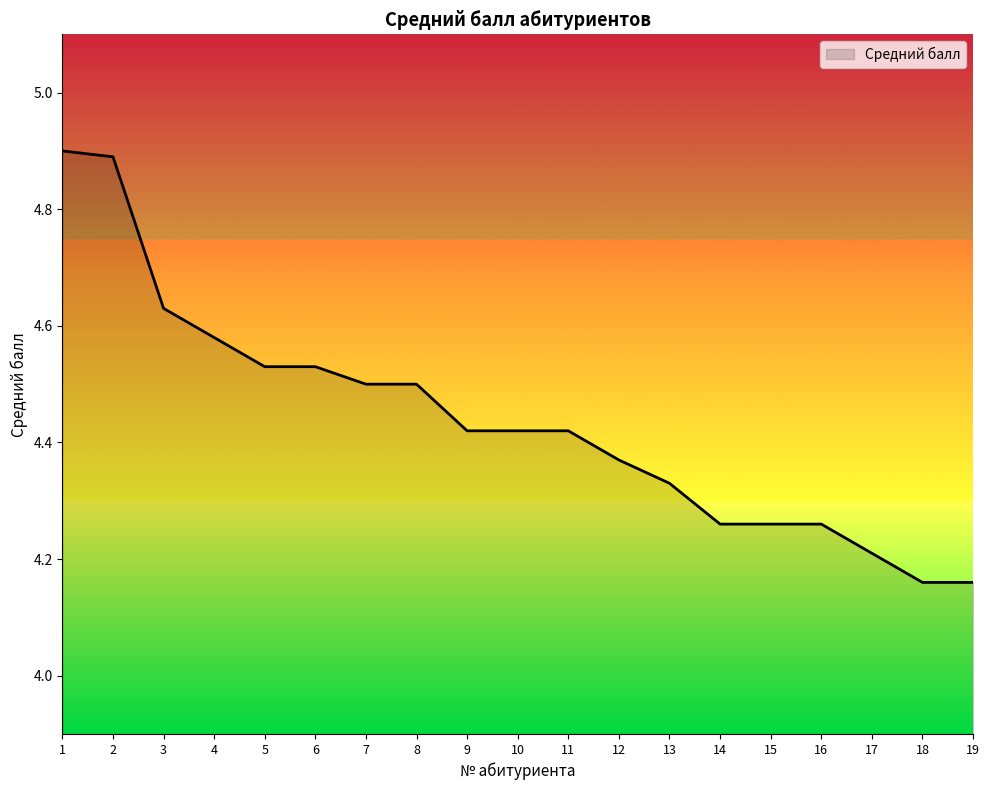

What is the greatest value displayed?

4.9